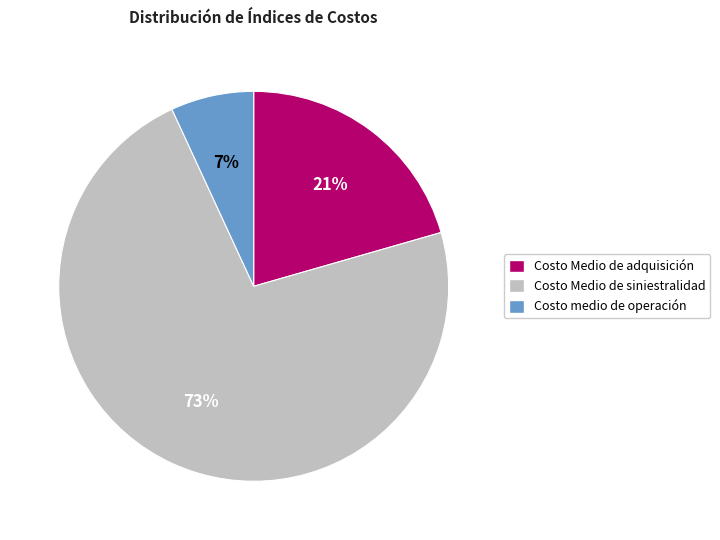

To the nearest percent, what is the combined percentage of Costo Medio de siniestralidad and Costo Medio de adquisición?

93%